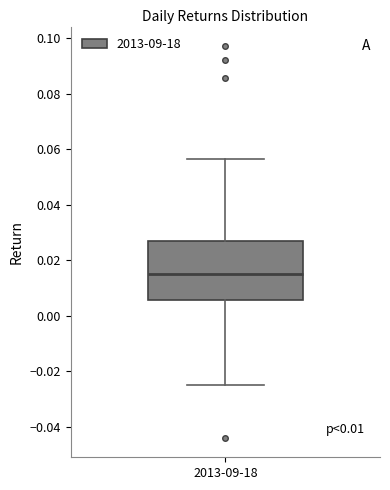

Read this box plot against the y-axis: the position of the median line, the range covered by the box, and the ends of both whiskers. The values are not printed on the chart, so give them approximately, as read against the axis.

median 0.016, box 0.006 to 0.026, whiskers -0.026 to 0.056